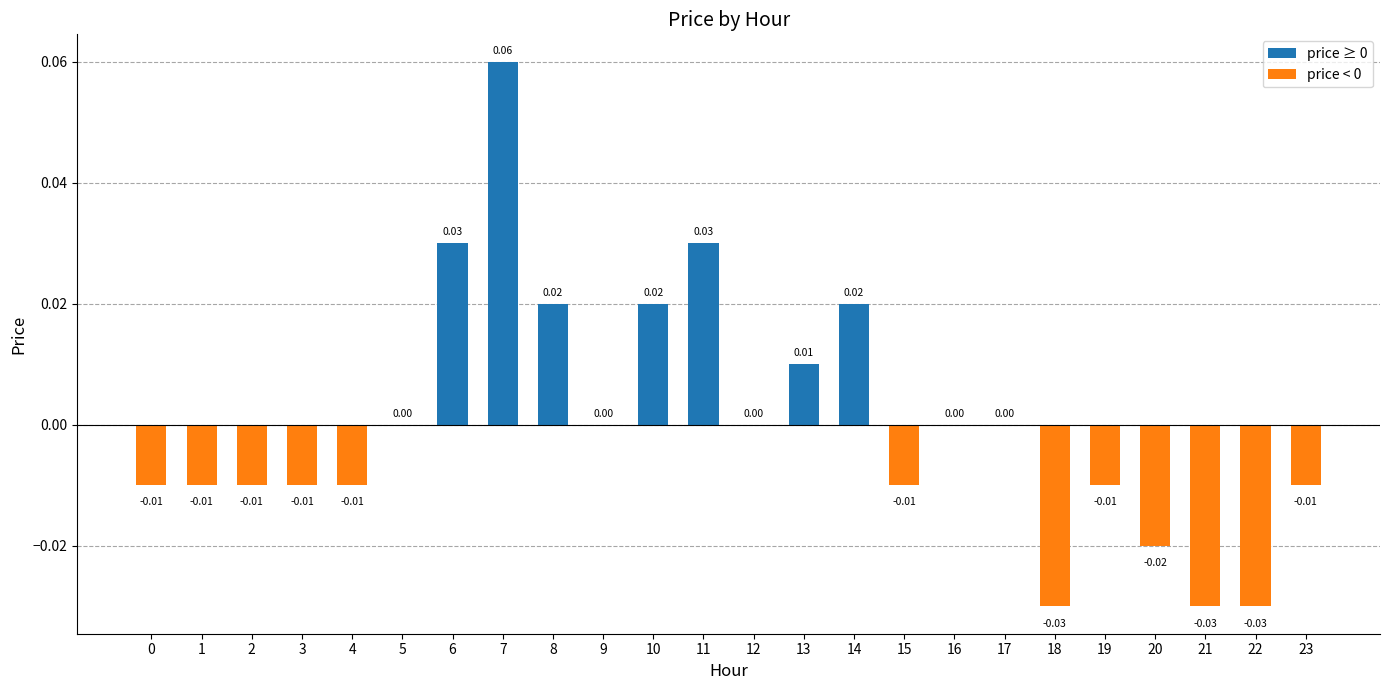

Between 22 and 15, which is larger?

15